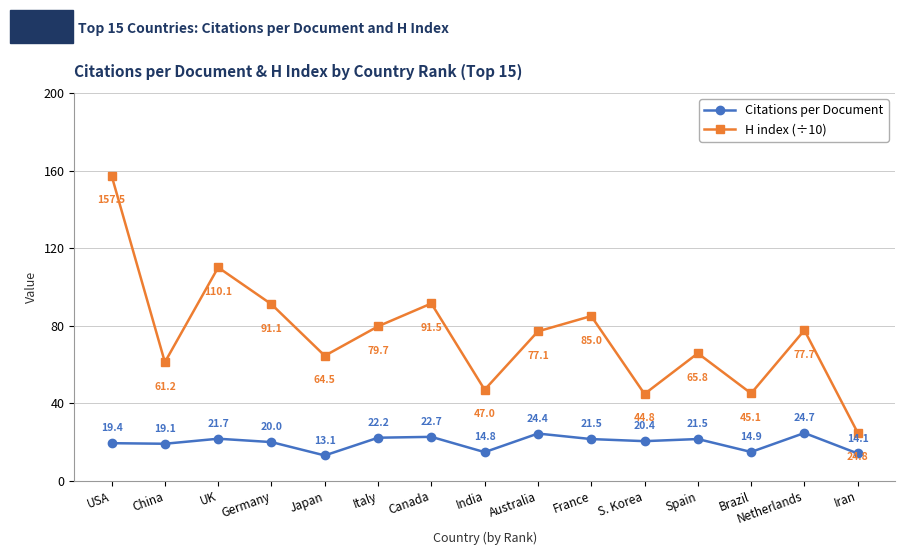

Which series has the largest range (max minus min)?

H index (÷10)